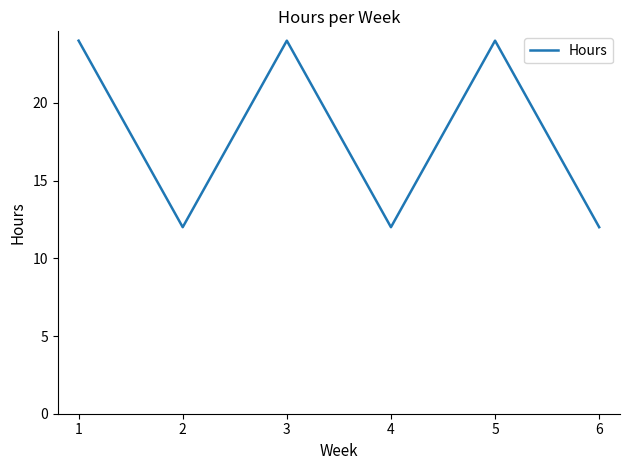

The chart shows a value of 24 at 1. True or false?

True